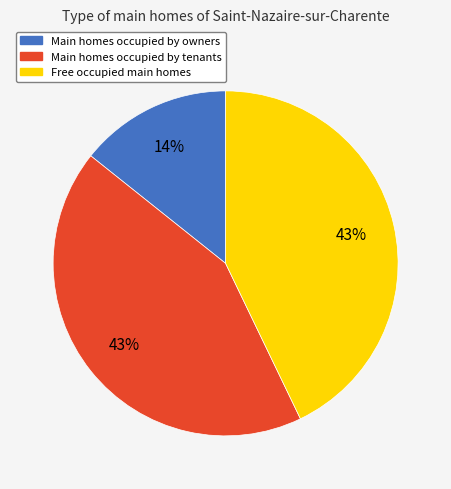

Does any single category account for the majority?

No